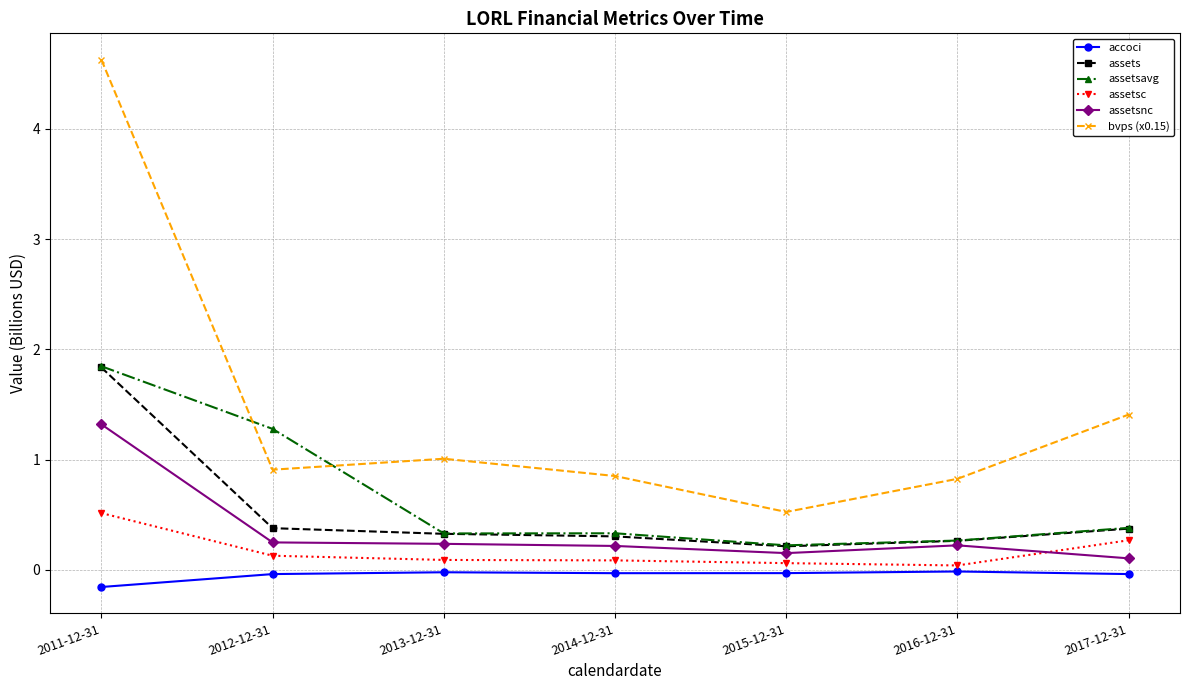

True or false: assetsc and bvps (x0.15) intersect in this chart.

False